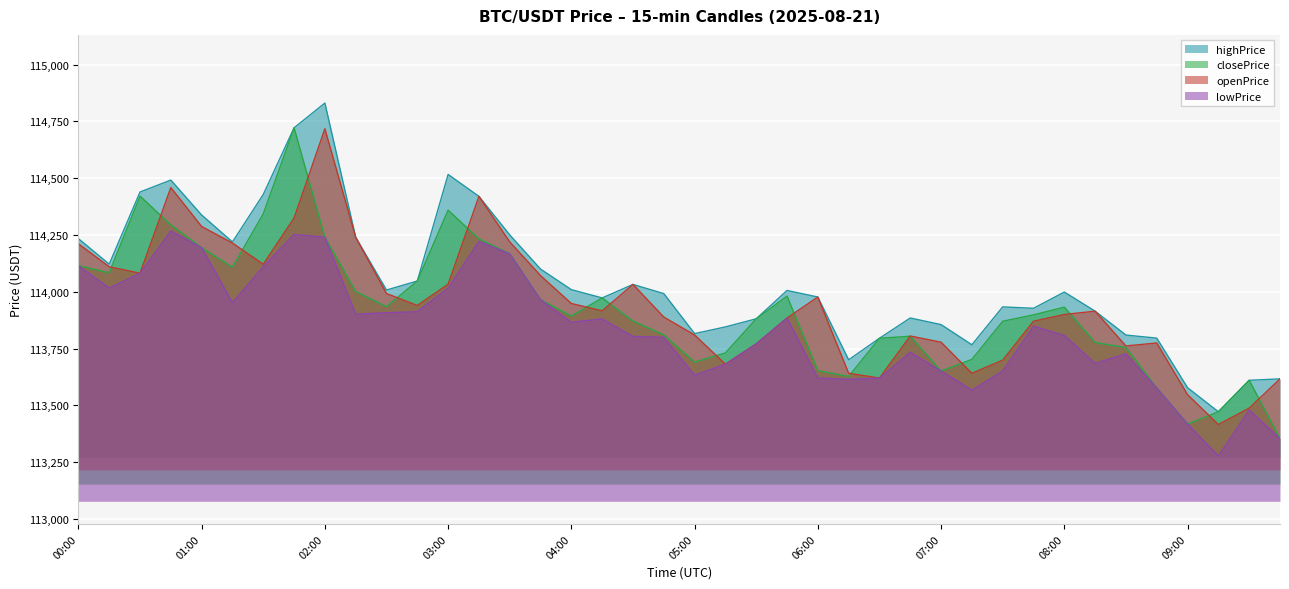

Reading right to left, what are all the values shown in this chart?

openPrice: 113616.8	113488.1	113415.9	113547.4	113774.9	113761.7	113914.8	113900.4	113870.5	113699.2	113641.6	113778.3	113805.5	113620.5	113641.6	113977.1	113884.6	113770.8	113681.5	113810.1	113889.0	114032.5	113916.4	113948.6	114071.4	114219.9	114420.2	114033.8	113940.0	113992.6	114240.3	114718.0	114324.9	114121.4	114214.6	114287.6	114459.2	114082.0	114110.5	114211.6
highPrice: 113616.8	113610.6	113472.0	113577.9	113796.2	113809.7	113914.8	113999.0	113927.6	113933.7	113767.0	113855.8	113884.8	113795.6	113700.8	113977.1	114006.1	113881.3	113845.6	113816.1	113992.3	114032.5	113973.1	114009.6	114100.1	114250.6	114420.2	114516.8	114047.6	114007.9	114240.3	114831.1	114722.0	114428.6	114219.6	114338.2	114491.9	114439.4	114122.0	114234.2
lowPrice: 113353.7	113479.7	113277.9	113418.1	113576.5	113726.9	113685.5	113807.9	113848.8	113651.8	113567.6	113651.3	113734.2	113620.5	113614.6	113620.7	113884.6	113770.8	113681.5	113633.6	113800.1	113803.8	113880.8	113866.5	113965.5	114167.5	114222.1	114016.3	113912.5	113908.1	113901.5	114240.3	114252.7	114111.6	113952.6	114194.6	114267.9	114082.0	114016.5	114115.2
closePrice: 113353.7	113610.6	113472.0	113418.1	113576.5	113754.8	113776.9	113932.3	113898.7	113870.5	113702.6	113651.3	113804.5	113795.6	113627.6	113653.2	113981.2	113881.3	113731.0	113690.7	113810.8	113871.1	113973.1	113893.5	113965.5	114167.5	114233.2	114359.6	114047.6	113934.9	114001.4	114240.3	114722.0	114343.4	114108.6	114194.6	114294.5	114421.3	114084.0	114115.2